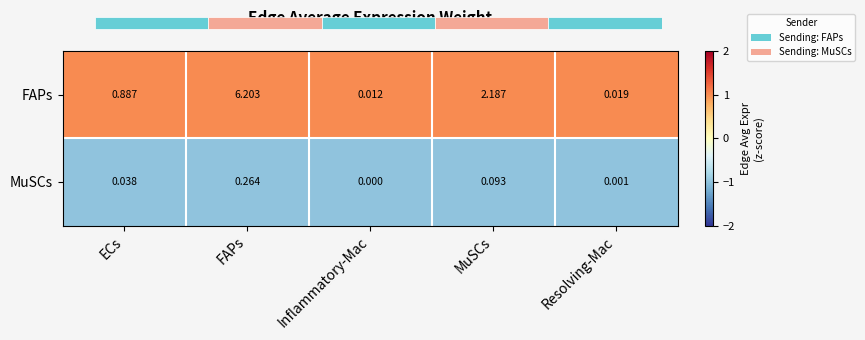

How many distinct data groups are displayed?

2